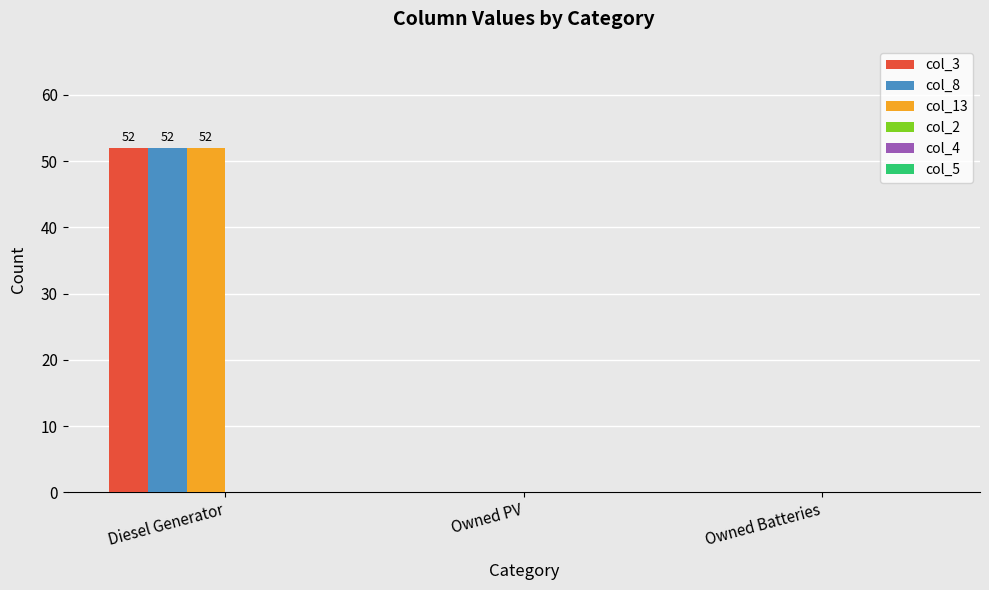

Which category has the highest value in the col_3 series?

Diesel Generator